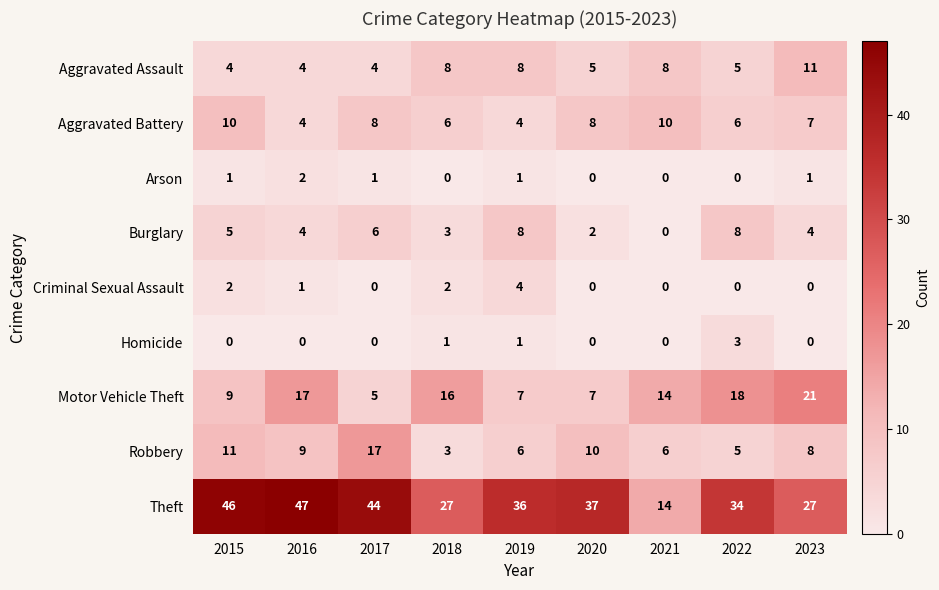

What is the lowest value of the Theft series?

14